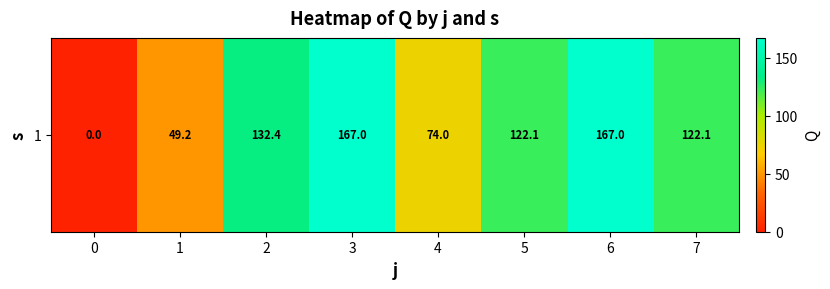

How many values are above zero?

7